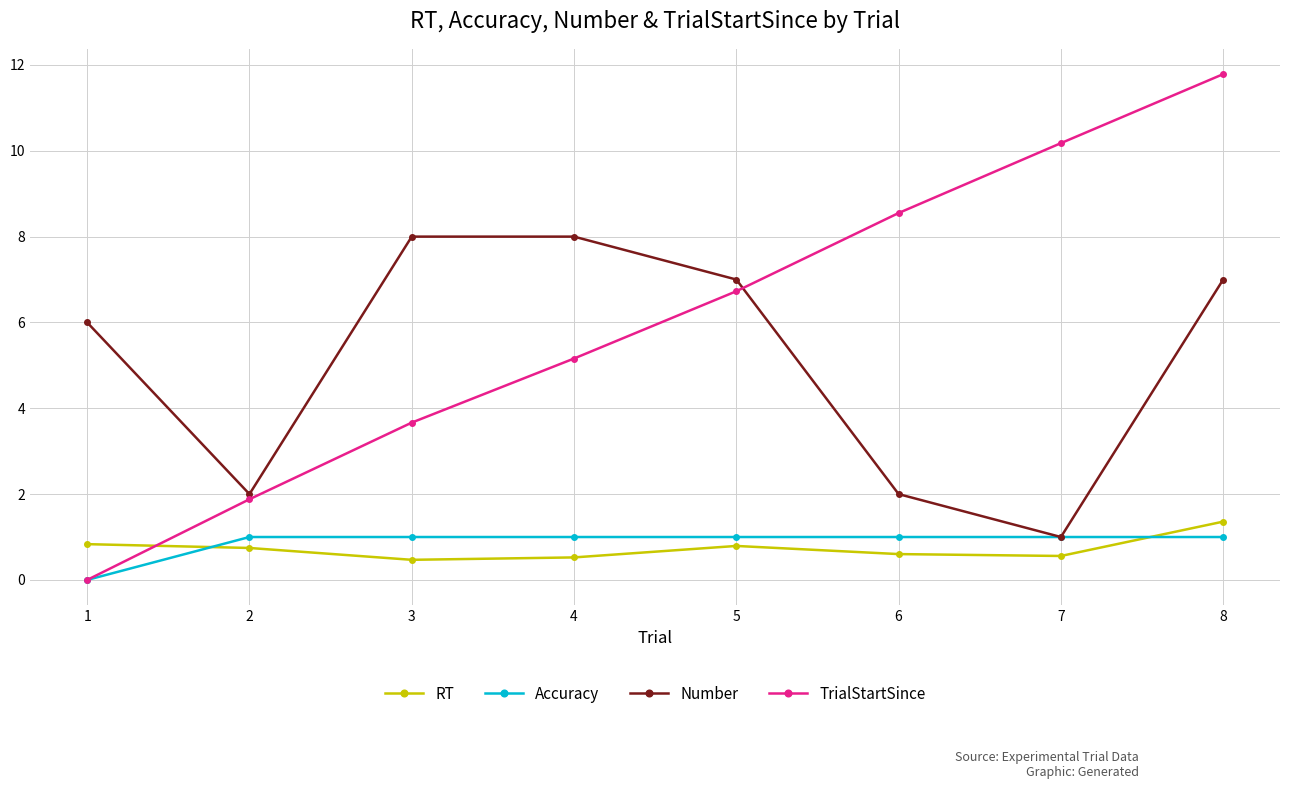

At which label is TrialStartSince closest to 5?

4